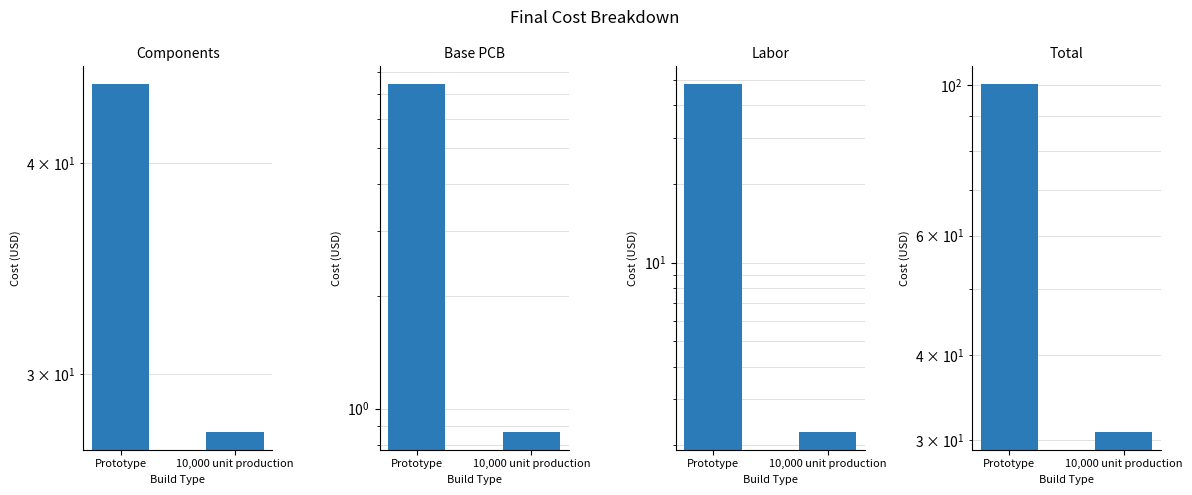

The Components series shows 44.6 at Prototype. True or false?

True